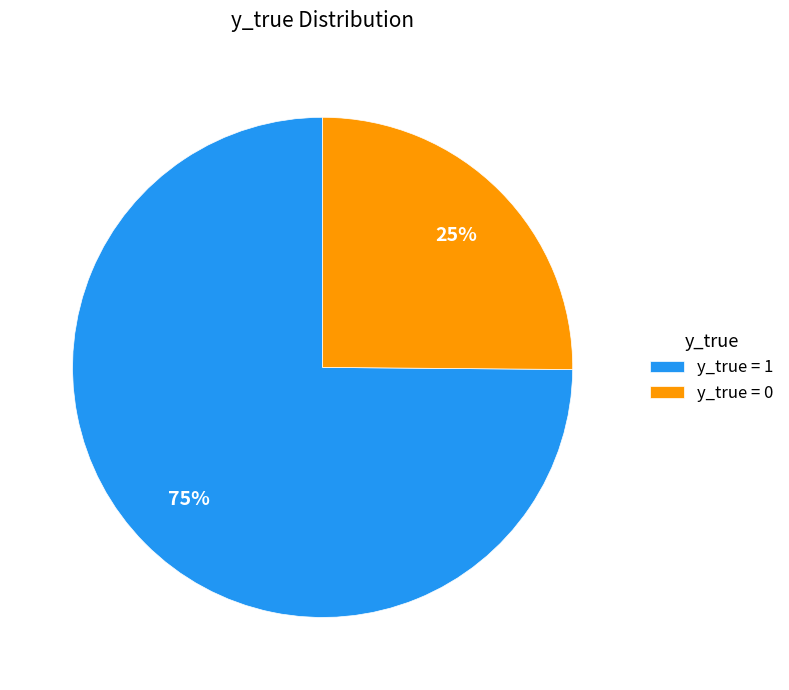

Which slice is the largest?

y_true = 1